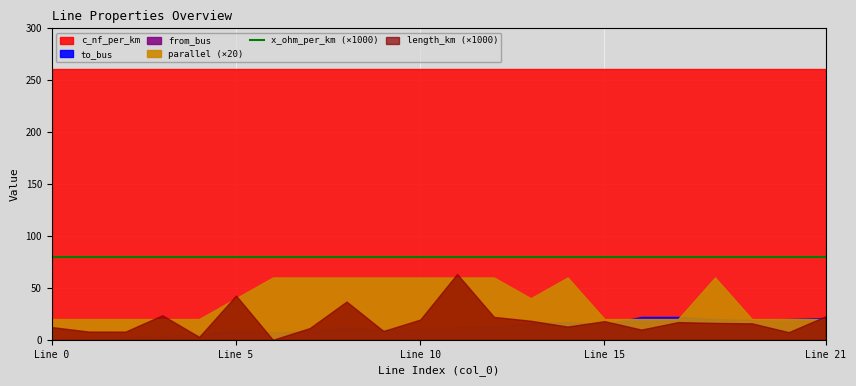

Rank the categories by c_nf_per_km value from lowest to highest.

0, 1, 2, 4, 5, 7, 9, 10, 12, 13, 15, 16, 17, 19, 20, 3, 6, 8, 11, 14, 18, 21